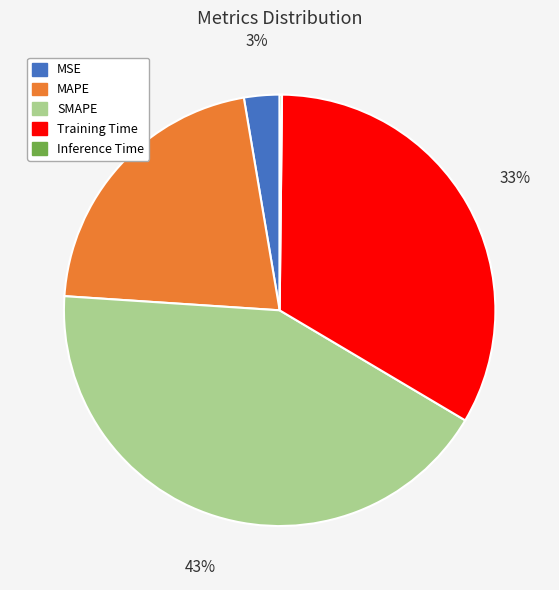

What is the ratio of the value at MSE to the value at Training Time?

0.1